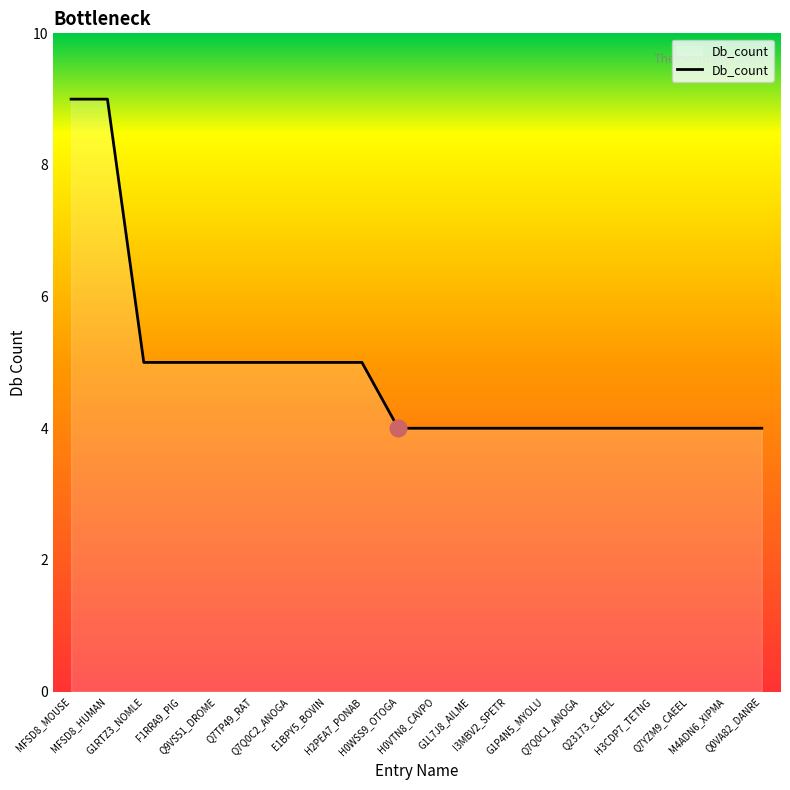

What is the greatest value displayed?

9